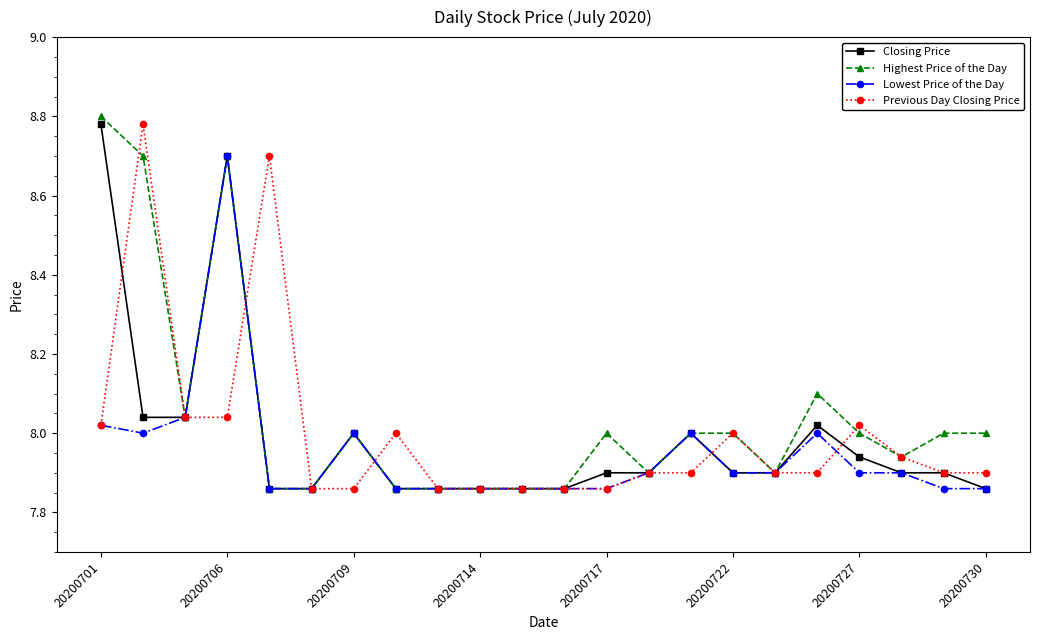

True or false: Previous Day Closing Price has more than 2 interior local peaks.

True